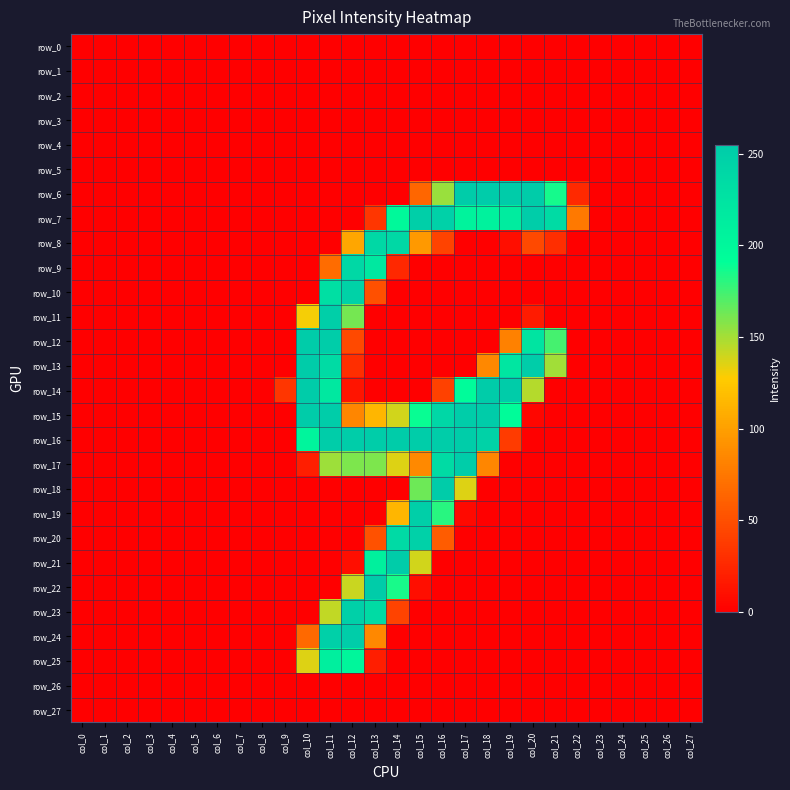

Reading right to left, extract all data points from this chart.

row_0: col_27=0	col_26=0	col_25=0	col_24=0	col_23=0	col_22=0	col_21=0	col_20=0	col_19=0	col_18=0	col_17=0	col_16=0	col_15=0	col_14=0	col_13=0	col_12=0	col_11=0	col_10=0	col_9=0	col_8=0	col_7=0	col_6=0	col_5=0	col_4=0	col_3=0	col_2=0	col_1=0	col_0=0
row_1: col_27=0	col_26=0	col_25=0	col_24=0	col_23=0	col_22=0	col_21=0	col_20=0	col_19=0	col_18=0	col_17=0	col_16=0	col_15=0	col_14=0	col_13=0	col_12=0	col_11=0	col_10=0	col_9=0	col_8=0	col_7=0	col_6=0	col_5=0	col_4=0	col_3=0	col_2=0	col_1=0	col_0=0
row_2: col_27=0	col_26=0	col_25=0	col_24=0	col_23=0	col_22=0	col_21=0	col_20=0	col_19=0	col_18=0	col_17=0	col_16=0	col_15=0	col_14=0	col_13=0	col_12=0	col_11=0	col_10=0	col_9=0	col_8=0	col_7=0	col_6=0	col_5=0	col_4=0	col_3=0	col_2=0	col_1=0	col_0=0
row_3: col_27=0	col_26=0	col_25=0	col_24=0	col_23=0	col_22=0	col_21=0	col_20=0	col_19=0	col_18=0	col_17=0	col_16=0	col_15=0	col_14=0	col_13=0	col_12=0	col_11=0	col_10=0	col_9=0	col_8=0	col_7=0	col_6=0	col_5=0	col_4=0	col_3=0	col_2=0	col_1=0	col_0=0
row_4: col_27=0	col_26=0	col_25=0	col_24=0	col_23=0	col_22=0	col_21=0	col_20=0	col_19=0	col_18=0	col_17=0	col_16=0	col_15=0	col_14=0	col_13=0	col_12=0	col_11=0	col_10=0	col_9=0	col_8=0	col_7=0	col_6=0	col_5=0	col_4=0	col_3=0	col_2=0	col_1=0	col_0=0
row_5: col_27=0	col_26=0	col_25=0	col_24=0	col_23=0	col_22=0	col_21=0	col_20=0	col_19=0	col_18=0	col_17=0	col_16=0	col_15=0	col_14=0	col_13=0	col_12=0	col_11=0	col_10=0	col_9=0	col_8=0	col_7=0	col_6=0	col_5=0	col_4=0	col_3=0	col_2=0	col_1=0	col_0=0
row_6: col_27=0	col_26=0	col_25=0	col_24=0	col_23=0	col_22=26	col_21=186	col_20=254	col_19=254	col_18=255	col_17=254	col_16=153	col_15=64	col_14=0	col_13=0	col_12=0	col_11=0	col_10=0	col_9=0	col_8=0	col_7=0	col_6=0	col_5=0	col_4=0	col_3=0	col_2=0	col_1=0	col_0=0
row_7: col_27=0	col_26=0	col_25=0	col_24=0	col_23=0	col_22=76	col_21=236	col_20=253	col_19=215	col_18=207	col_17=206	col_16=248	col_15=251	col_14=198	col_13=34	col_12=0	col_11=0	col_10=0	col_9=0	col_8=0	col_7=0	col_6=0	col_5=0	col_4=0	col_3=0	col_2=0	col_1=0	col_0=0
row_8: col_27=0	col_26=0	col_25=0	col_24=0	col_23=0	col_22=0	col_21=29	col_20=46	col_19=9	col_18=0	col_17=0	col_16=42	col_15=96	col_14=239	col_13=240	col_12=104	col_11=0	col_10=0	col_9=0	col_8=0	col_7=0	col_6=0	col_5=0	col_4=0	col_3=0	col_2=0	col_1=0	col_0=0
row_9: col_27=0	col_26=0	col_25=0	col_24=0	col_23=0	col_22=0	col_21=0	col_20=0	col_19=0	col_18=0	col_17=0	col_16=0	col_15=0	col_14=25	col_13=219	col_12=240	col_11=68	col_10=0	col_9=0	col_8=0	col_7=0	col_6=0	col_5=0	col_4=0	col_3=0	col_2=0	col_1=0	col_0=0
row_10: col_27=0	col_26=0	col_25=0	col_24=0	col_23=0	col_22=0	col_21=0	col_20=0	col_19=0	col_18=0	col_17=0	col_16=0	col_15=0	col_14=0	col_13=50	col_12=247	col_11=231	col_10=0	col_9=0	col_8=0	col_7=0	col_6=0	col_5=0	col_4=0	col_3=0	col_2=0	col_1=0	col_0=0
row_11: col_27=0	col_26=0	col_25=0	col_24=0	col_23=0	col_22=0	col_21=0	col_20=17	col_19=0	col_18=0	col_17=0	col_16=0	col_15=0	col_14=0	col_13=0	col_12=162	col_11=251	col_10=130	col_9=0	col_8=0	col_7=0	col_6=0	col_5=0	col_4=0	col_3=0	col_2=0	col_1=0	col_0=0
row_12: col_27=0	col_26=0	col_25=0	col_24=0	col_23=0	col_22=0	col_21=174	col_20=224	col_19=81	col_18=0	col_17=0	col_16=0	col_15=0	col_14=0	col_13=0	col_12=46	col_11=253	col_10=254	col_9=0	col_8=0	col_7=0	col_6=0	col_5=0	col_4=0	col_3=0	col_2=0	col_1=0	col_0=0
row_13: col_27=0	col_26=0	col_25=0	col_24=0	col_23=0	col_22=0	col_21=151	col_20=253	col_19=222	col_18=85	col_17=0	col_16=0	col_15=0	col_14=0	col_13=0	col_12=29	col_11=236	col_10=254	col_9=0	col_8=0	col_7=0	col_6=0	col_5=0	col_4=0	col_3=0	col_2=0	col_1=0	col_0=0
row_14: col_27=0	col_26=0	col_25=0	col_24=0	col_23=0	col_22=0	col_21=0	col_20=146	col_19=254	col_18=254	col_17=195	col_16=41	col_15=0	col_14=0	col_13=0	col_12=13	col_11=220	col_10=254	col_9=34	col_8=0	col_7=0	col_6=0	col_5=0	col_4=0	col_3=0	col_2=0	col_1=0	col_0=0
row_15: col_27=0	col_26=0	col_25=0	col_24=0	col_23=0	col_22=0	col_21=0	col_20=4	col_19=194	col_18=254	col_17=253	col_16=241	col_15=189	col_14=139	col_13=114	col_12=84	col_11=253	col_10=254	col_9=0	col_8=0	col_7=0	col_6=0	col_5=0	col_4=0	col_3=0	col_2=0	col_1=0	col_0=0
row_16: col_27=0	col_26=0	col_25=0	col_24=0	col_23=0	col_22=0	col_21=0	col_20=0	col_19=37	col_18=247	col_17=253	col_16=253	col_15=253	col_14=254	col_13=253	col_12=253	col_11=253	col_10=203	col_9=0	col_8=0	col_7=0	col_6=0	col_5=0	col_4=0	col_3=0	col_2=0	col_1=0	col_0=0
row_17: col_27=0	col_26=0	col_25=0	col_24=0	col_23=0	col_22=0	col_21=0	col_20=0	col_19=0	col_18=84	col_17=253	col_16=236	col_15=86	col_14=136	col_13=160	col_12=160	col_11=152	col_10=19	col_9=0	col_8=0	col_7=0	col_6=0	col_5=0	col_4=0	col_3=0	col_2=0	col_1=0	col_0=0
row_18: col_27=0	col_26=0	col_25=0	col_24=0	col_23=0	col_22=0	col_21=0	col_20=0	col_19=0	col_18=0	col_17=136	col_16=254	col_15=164	col_14=0	col_13=0	col_12=0	col_11=0	col_10=0	col_9=0	col_8=0	col_7=0	col_6=0	col_5=0	col_4=0	col_3=0	col_2=0	col_1=0	col_0=0
row_19: col_27=0	col_26=0	col_25=0	col_24=0	col_23=0	col_22=0	col_21=0	col_20=0	col_19=0	col_18=0	col_17=6	col_16=181	col_15=251	col_14=114	col_13=0	col_12=0	col_11=0	col_10=0	col_9=0	col_8=0	col_7=0	col_6=0	col_5=0	col_4=0	col_3=0	col_2=0	col_1=0	col_0=0
row_20: col_27=0	col_26=0	col_25=0	col_24=0	col_23=0	col_22=0	col_21=0	col_20=0	col_19=0	col_18=0	col_17=0	col_16=58	col_15=248	col_14=237	col_13=51	col_12=0	col_11=0	col_10=0	col_9=0	col_8=0	col_7=0	col_6=0	col_5=0	col_4=0	col_3=0	col_2=0	col_1=0	col_0=0
row_21: col_27=0	col_26=0	col_25=0	col_24=0	col_23=0	col_22=0	col_21=0	col_20=0	col_19=0	col_18=0	col_17=0	col_16=0	col_15=139	col_14=254	col_13=209	col_12=9	col_11=0	col_10=0	col_9=0	col_8=0	col_7=0	col_6=0	col_5=0	col_4=0	col_3=0	col_2=0	col_1=0	col_0=0
row_22: col_27=0	col_26=0	col_25=0	col_24=0	col_23=0	col_22=0	col_21=0	col_20=0	col_19=0	col_18=0	col_17=0	col_16=0	col_15=9	col_14=185	col_13=254	col_12=141	col_11=0	col_10=0	col_9=0	col_8=0	col_7=0	col_6=0	col_5=0	col_4=0	col_3=0	col_2=0	col_1=0	col_0=0
row_23: col_27=0	col_26=0	col_25=0	col_24=0	col_23=0	col_22=0	col_21=0	col_20=0	col_19=0	col_18=0	col_17=0	col_16=0	col_15=0	col_14=42	col_13=236	col_12=249	col_11=143	col_10=0	col_9=0	col_8=0	col_7=0	col_6=0	col_5=0	col_4=0	col_3=0	col_2=0	col_1=0	col_0=0
row_24: col_27=0	col_26=0	col_25=0	col_24=0	col_23=0	col_22=0	col_21=0	col_20=0	col_19=0	col_18=0	col_17=0	col_16=0	col_15=0	col_14=0	col_13=85	col_12=253	col_11=249	col_10=66	col_9=0	col_8=0	col_7=0	col_6=0	col_5=0	col_4=0	col_3=0	col_2=0	col_1=0	col_0=0
row_25: col_27=0	col_26=0	col_25=0	col_24=0	col_23=0	col_22=0	col_21=0	col_20=0	col_19=0	col_18=0	col_17=0	col_16=0	col_15=0	col_14=0	col_13=19	col_12=202	col_11=211	col_10=136	col_9=0	col_8=0	col_7=0	col_6=0	col_5=0	col_4=0	col_3=0	col_2=0	col_1=0	col_0=0
row_26: col_27=0	col_26=0	col_25=0	col_24=0	col_23=0	col_22=0	col_21=0	col_20=0	col_19=0	col_18=0	col_17=0	col_16=0	col_15=0	col_14=0	col_13=0	col_12=0	col_11=0	col_10=0	col_9=0	col_8=0	col_7=0	col_6=0	col_5=0	col_4=0	col_3=0	col_2=0	col_1=0	col_0=0
row_27: col_27=0	col_26=0	col_25=0	col_24=0	col_23=0	col_22=0	col_21=0	col_20=0	col_19=0	col_18=0	col_17=0	col_16=0	col_15=0	col_14=0	col_13=0	col_12=0	col_11=0	col_10=0	col_9=0	col_8=0	col_7=0	col_6=0	col_5=0	col_4=0	col_3=0	col_2=0	col_1=0	col_0=0